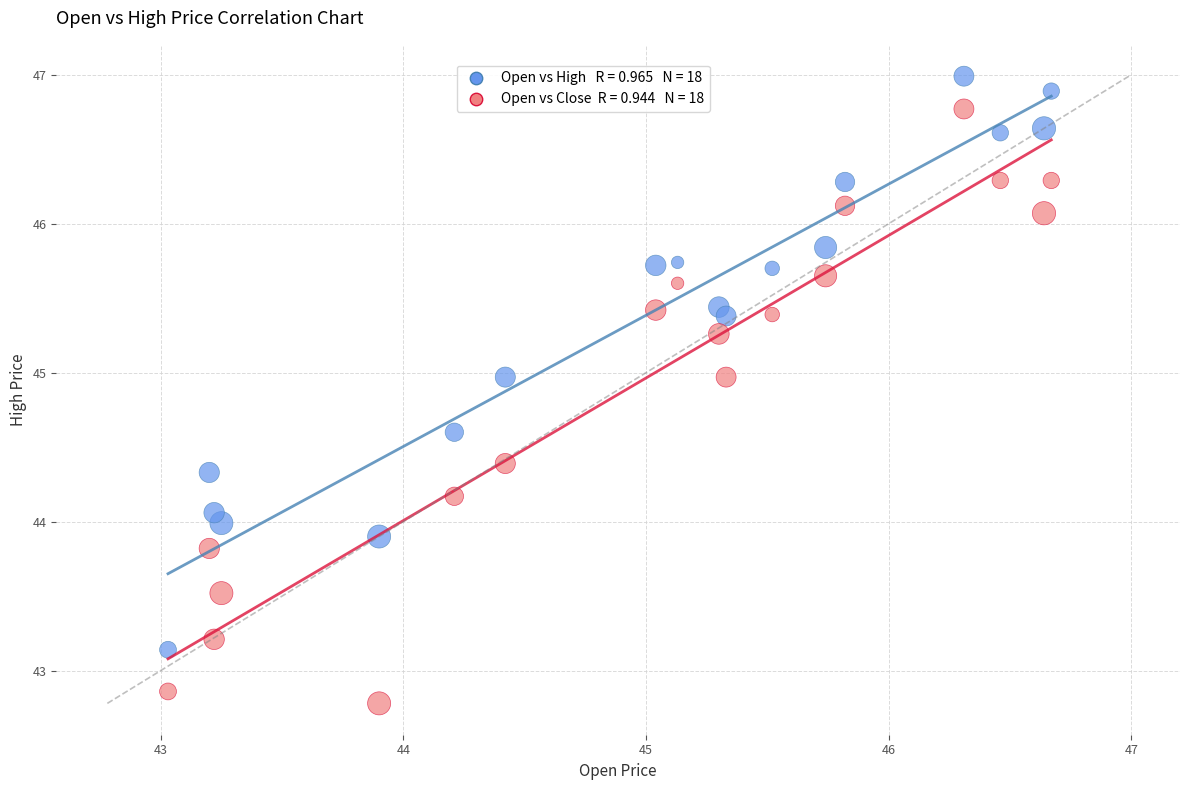

Across all data points, what is the range of Y values (max minus min)?

4.2